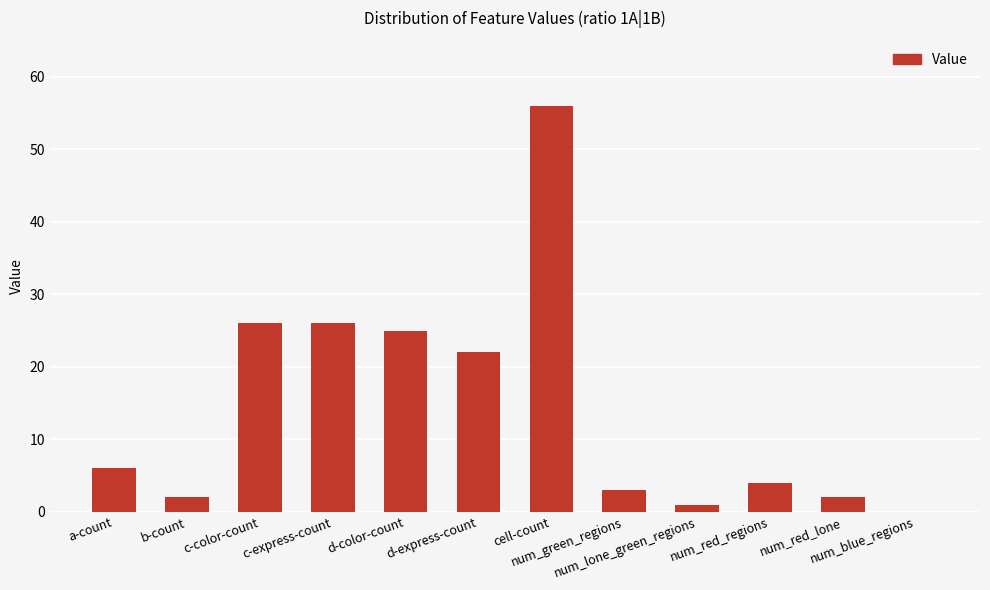

What is the greatest value displayed?

56